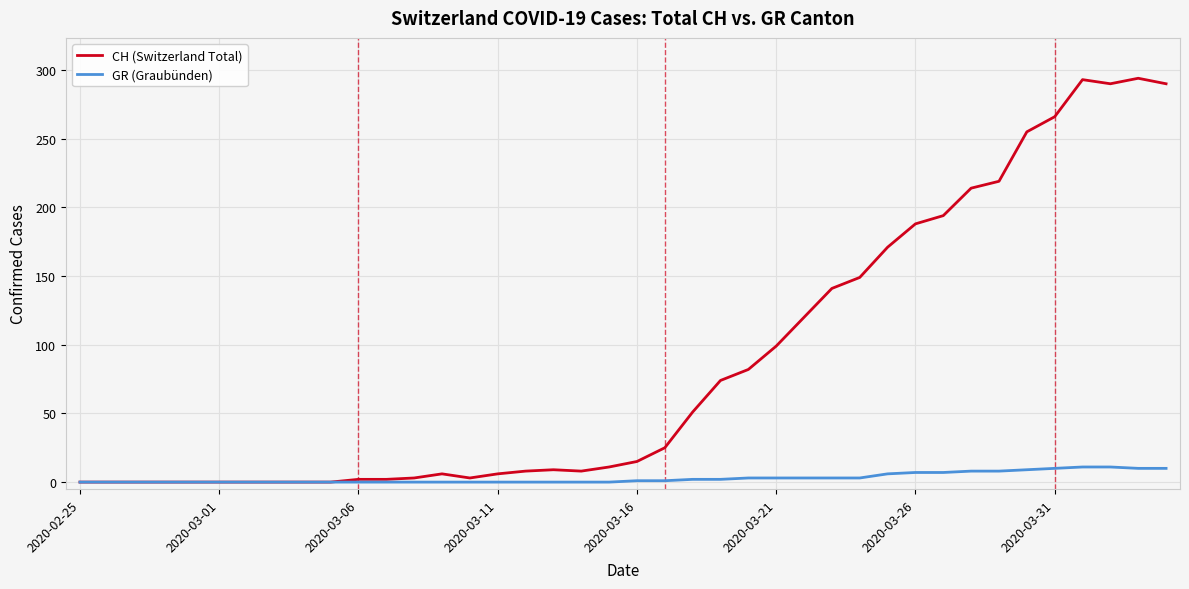

Does the chart have visible grid lines?

Yes